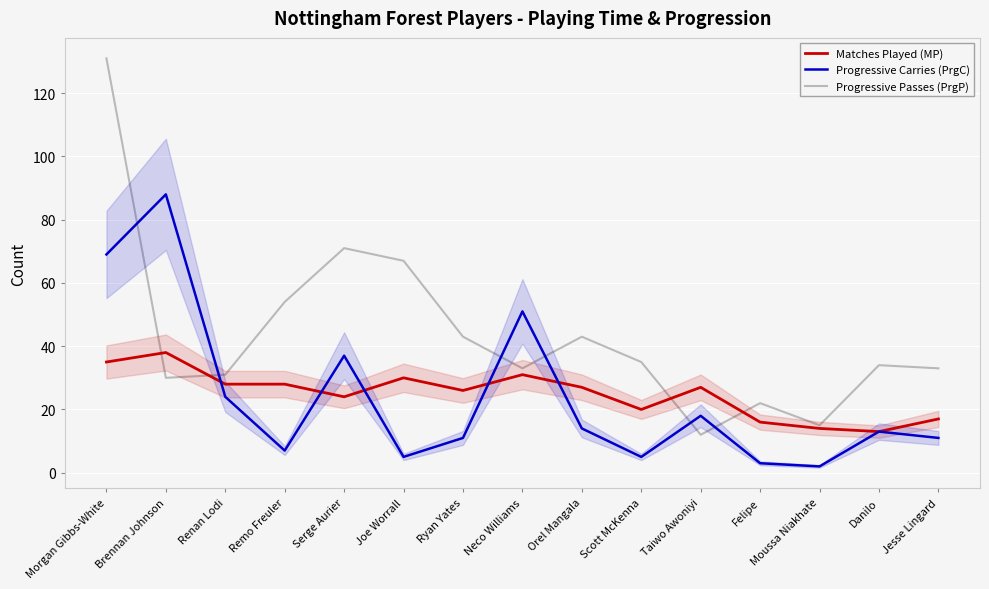

True or false: Matches Played (MP) and Progressive Passes (PrgP) intersect in this chart.

True